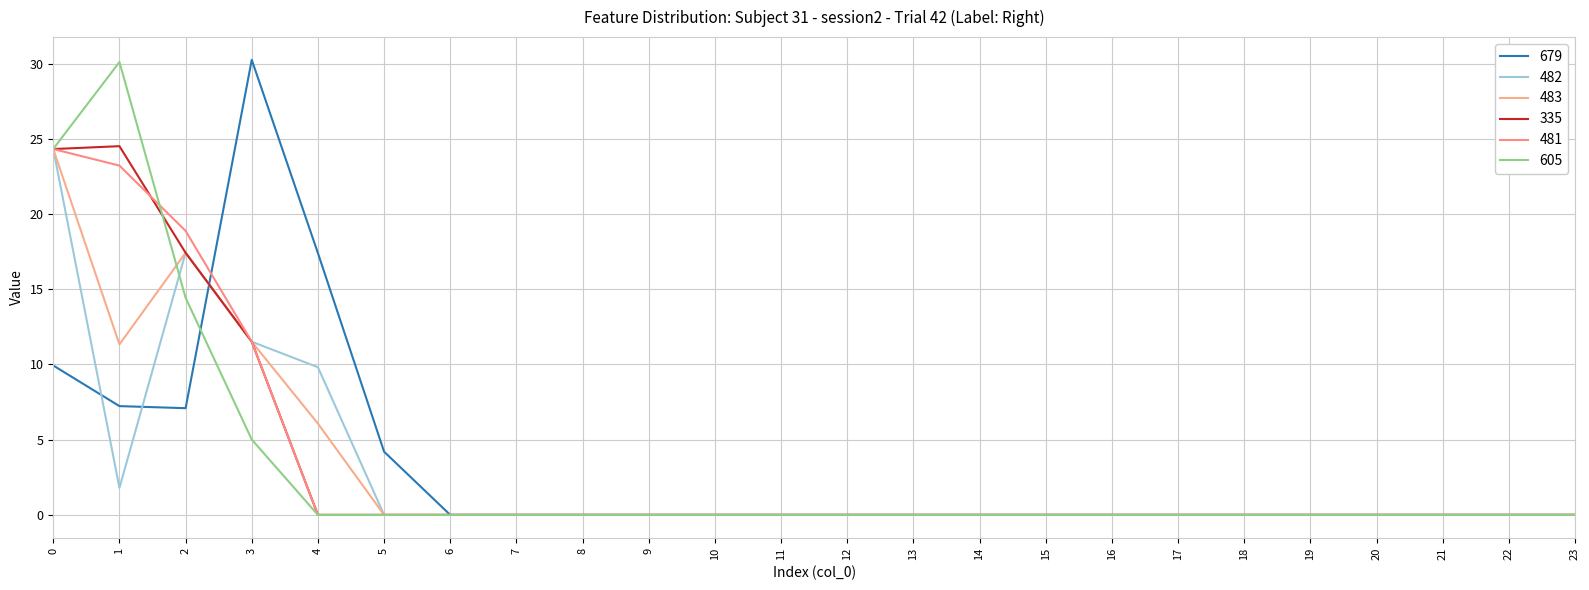

How many interior local valleys does the 483 series have?

1